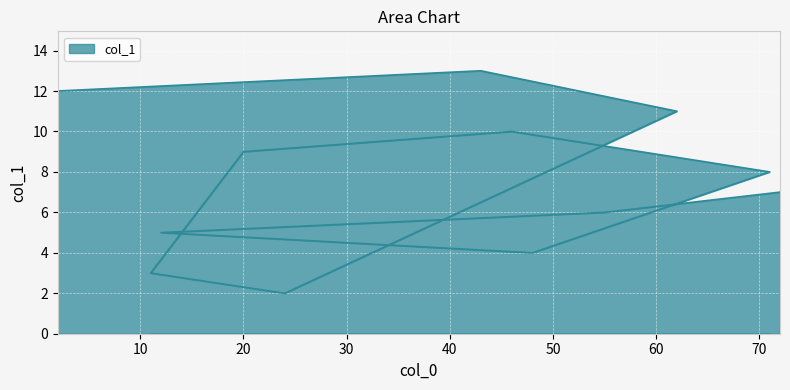

Is it true that the value at 46 is 10?

True